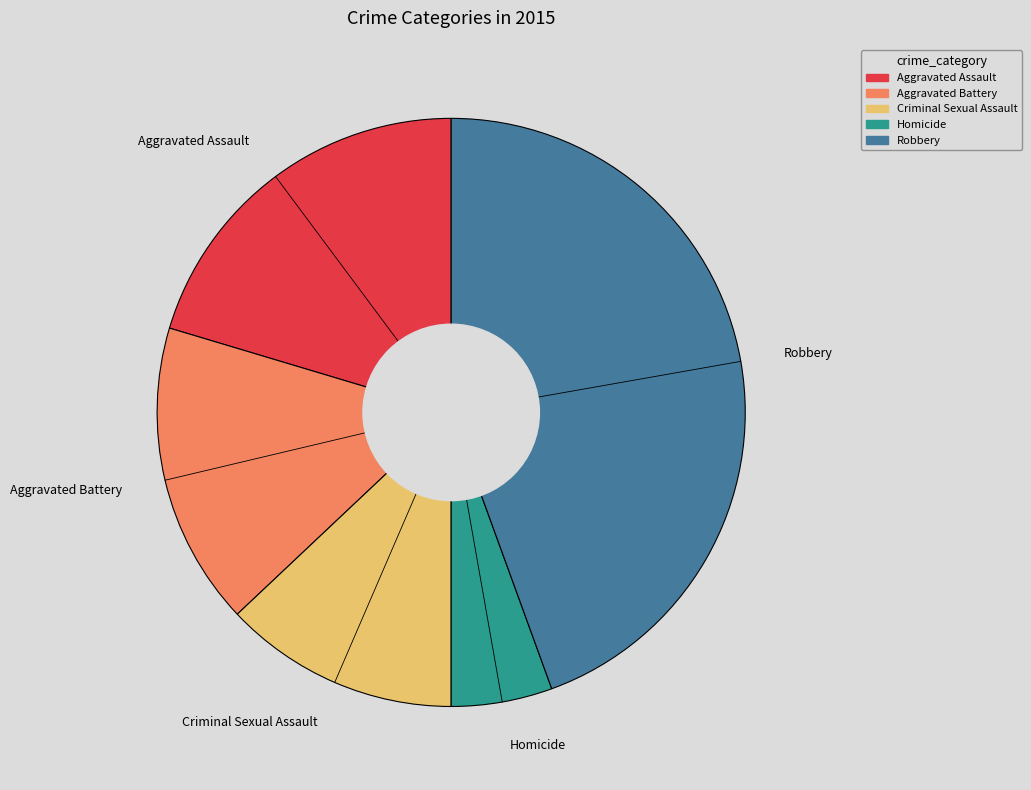

Rank the categories by value from highest to lowest.

Robbery, Aggravated Assault, Aggravated Battery, Criminal Sexual Assault, Homicide